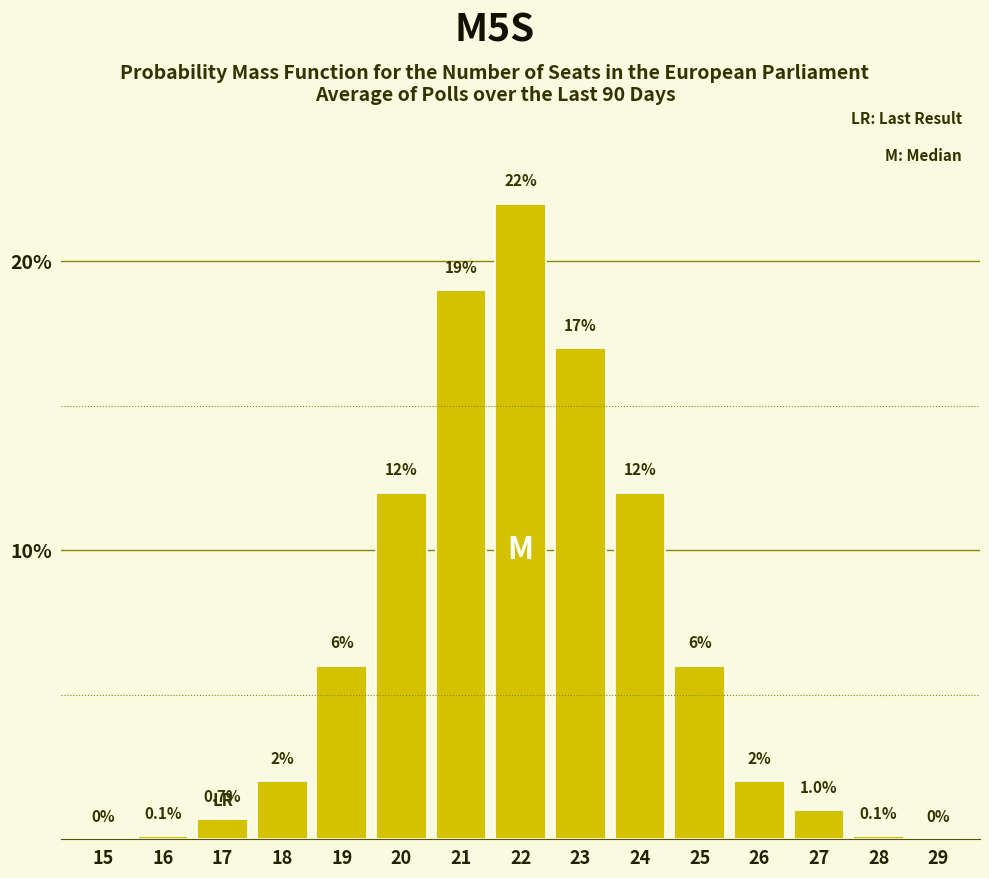

Reading left to right, what are all the values shown in this chart?

15=0.0	16=0.1	17=0.7	18=2.0	19=6.0	20=12.0	21=19.0	22=22.0	23=17.0	24=12.0	25=6.0	26=2.0	27=1.0	28=0.1	29=0.0